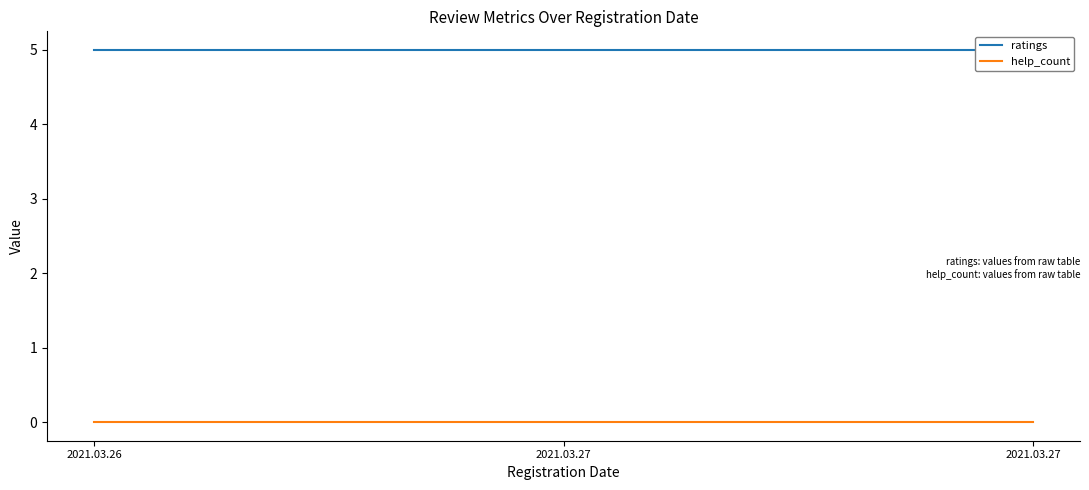

What are all the series names shown in the legend?

ratings, help_count